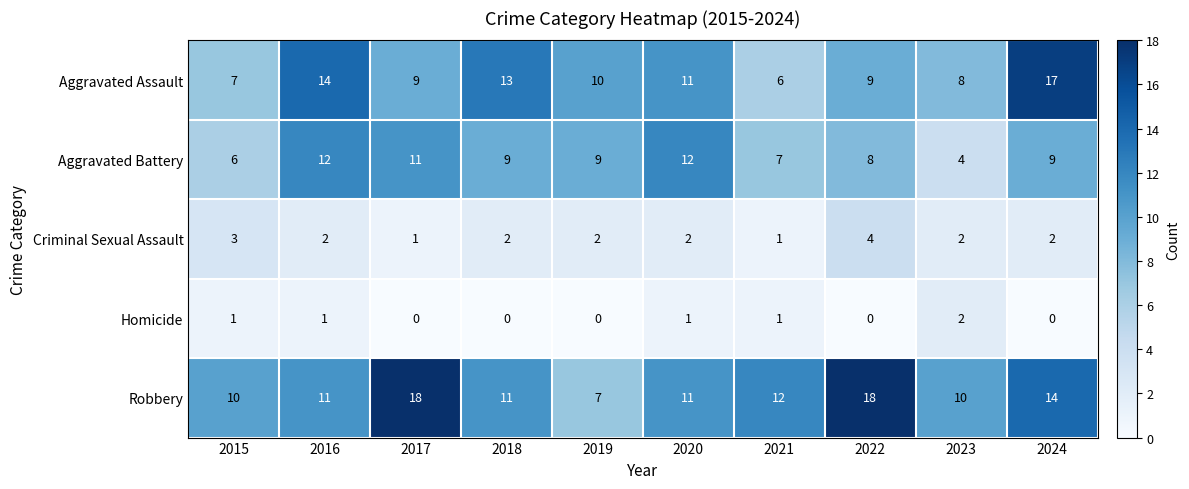

At which label does Criminal Sexual Assault reach its peak?

2022